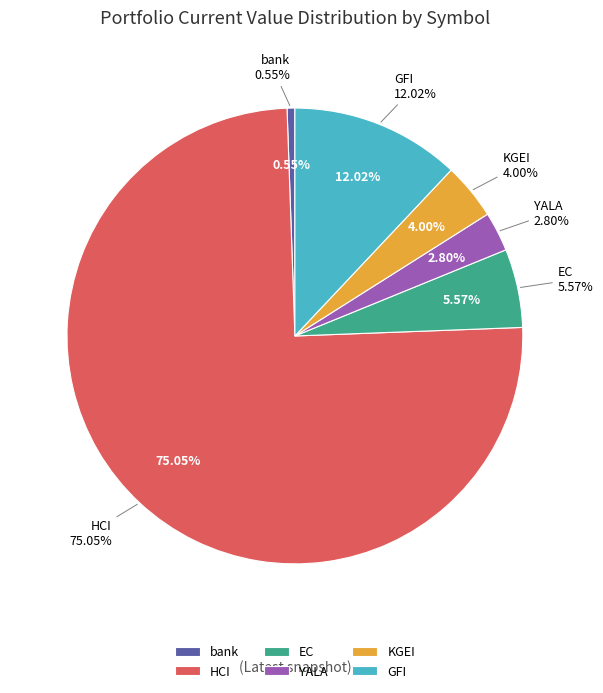

What is the total percentage of KGEI and HCI?

79.1%